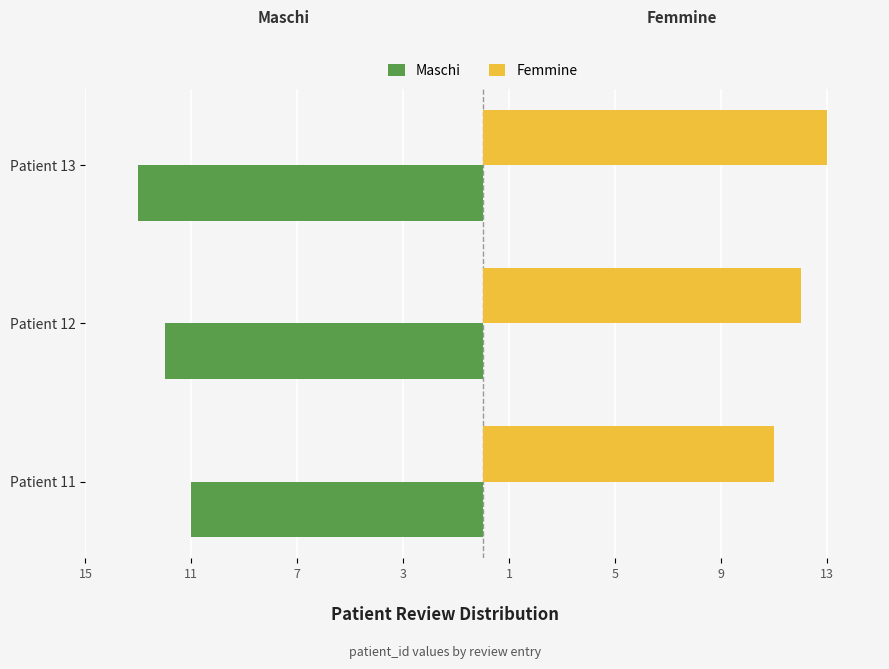

What are all the series names shown in the legend?

Maschi, Femmine